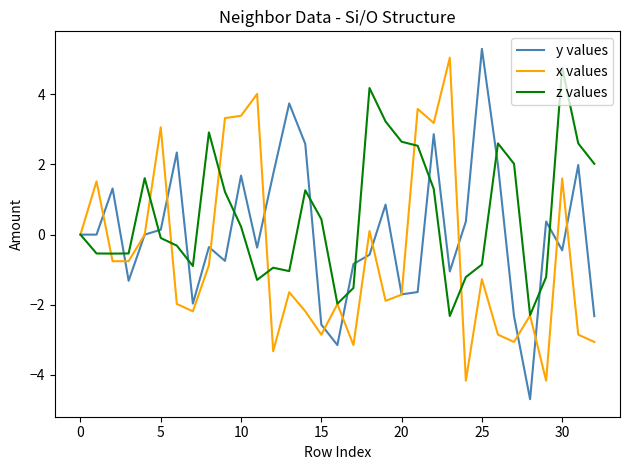

Which series has the largest total across all categories?

z values